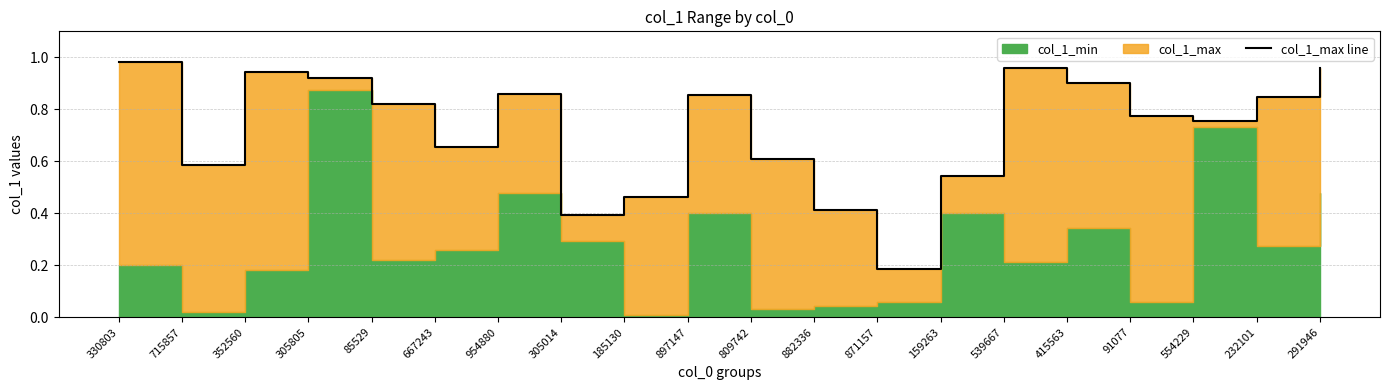

Where is the first local minimum?

715857